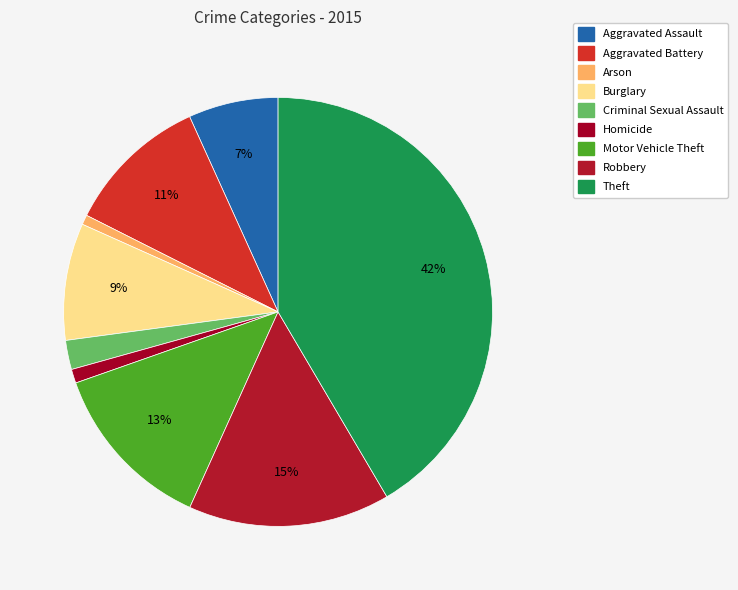

What is the smallest slice in the pie chart?

Arson